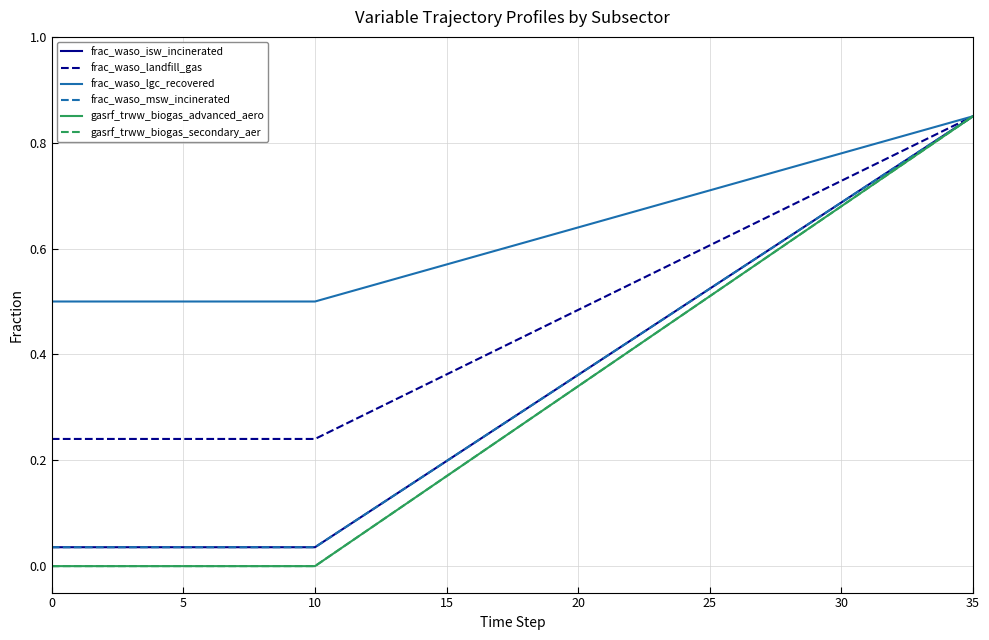

Is this an area chart (filled region under the line)?

No